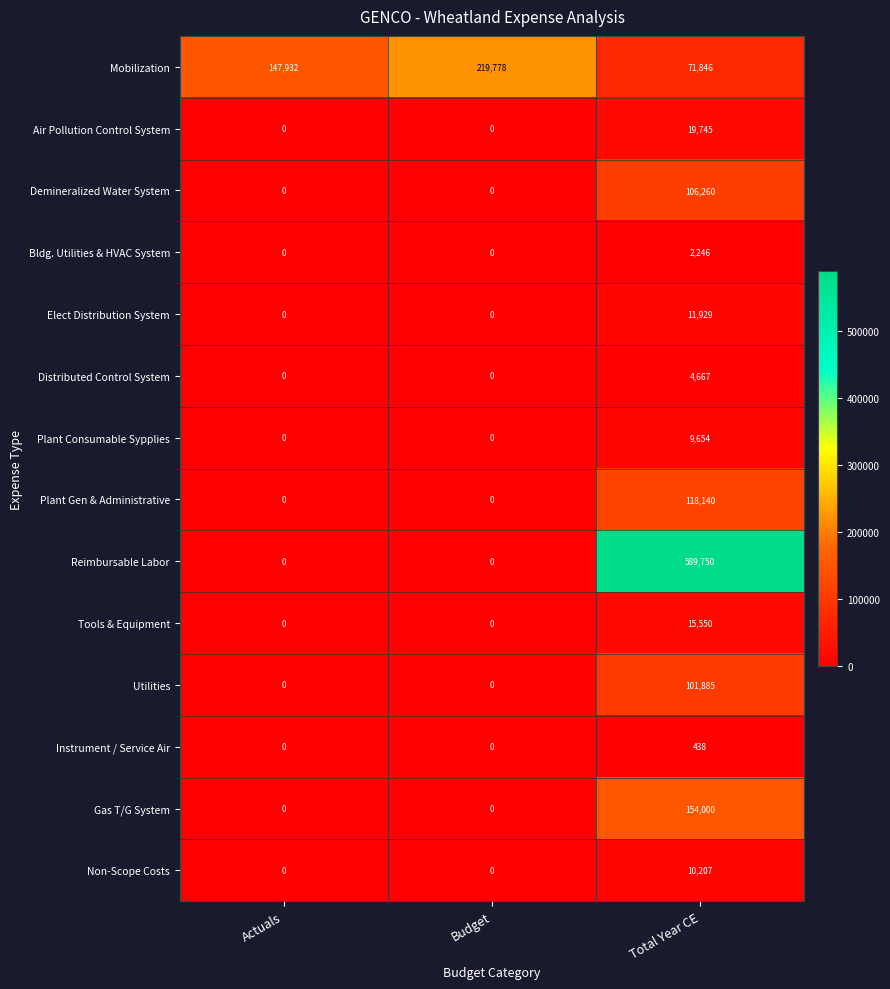

Which series has the widest spread of values?

Reimbursable Labor